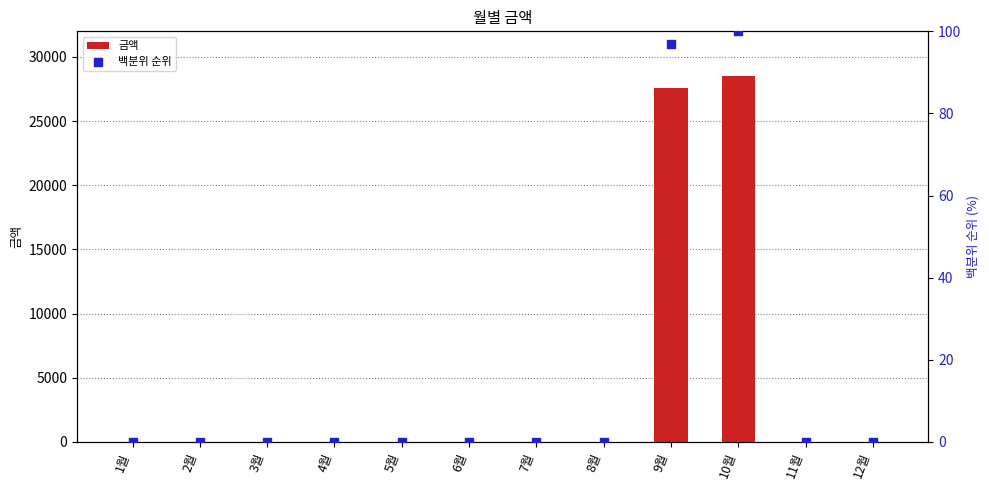

At which category is the sum across all series the highest?

10월